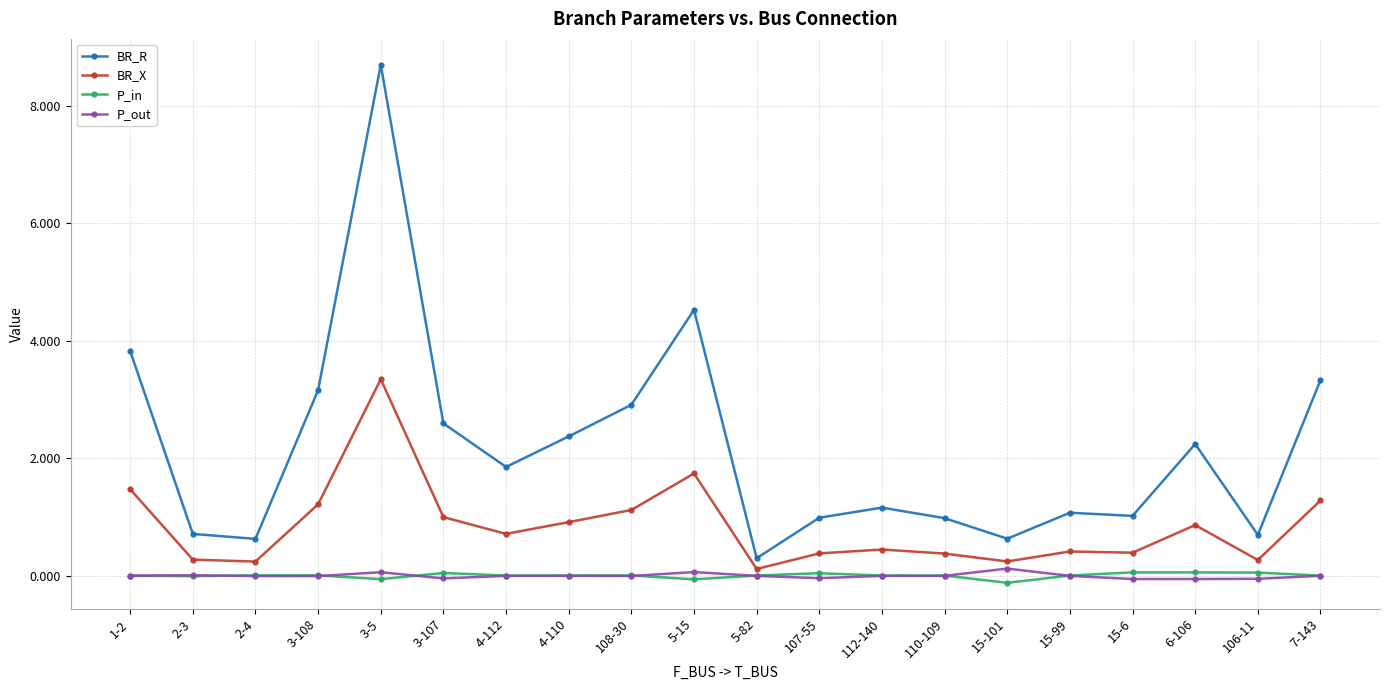

At which category does the chart reach its peak across all series?

3-5